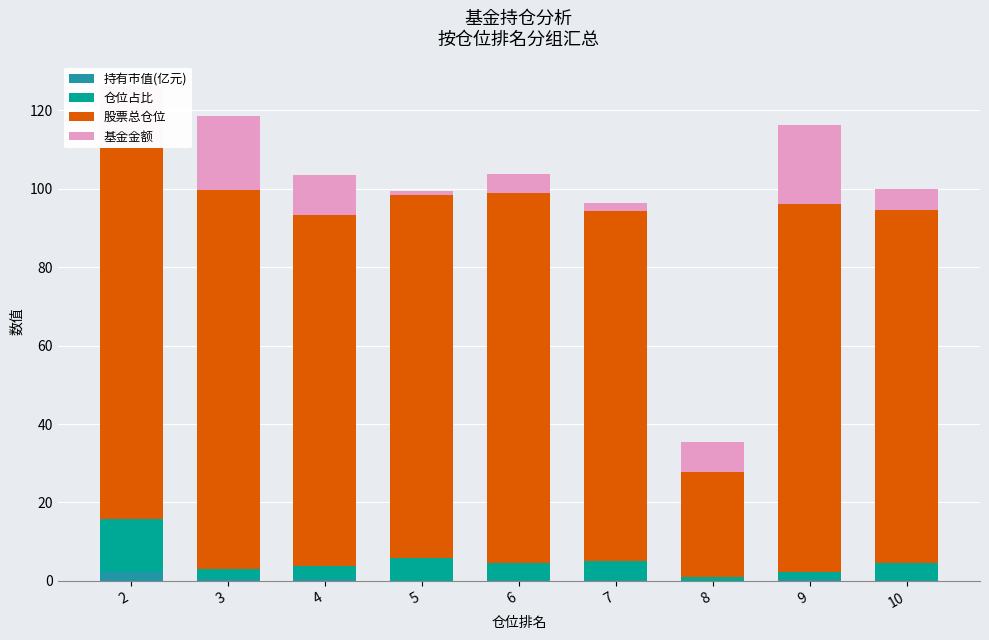

What are all the series names shown in the legend?

持有市值(亿元), 仓位占比, 股票总仓位, 基金金额